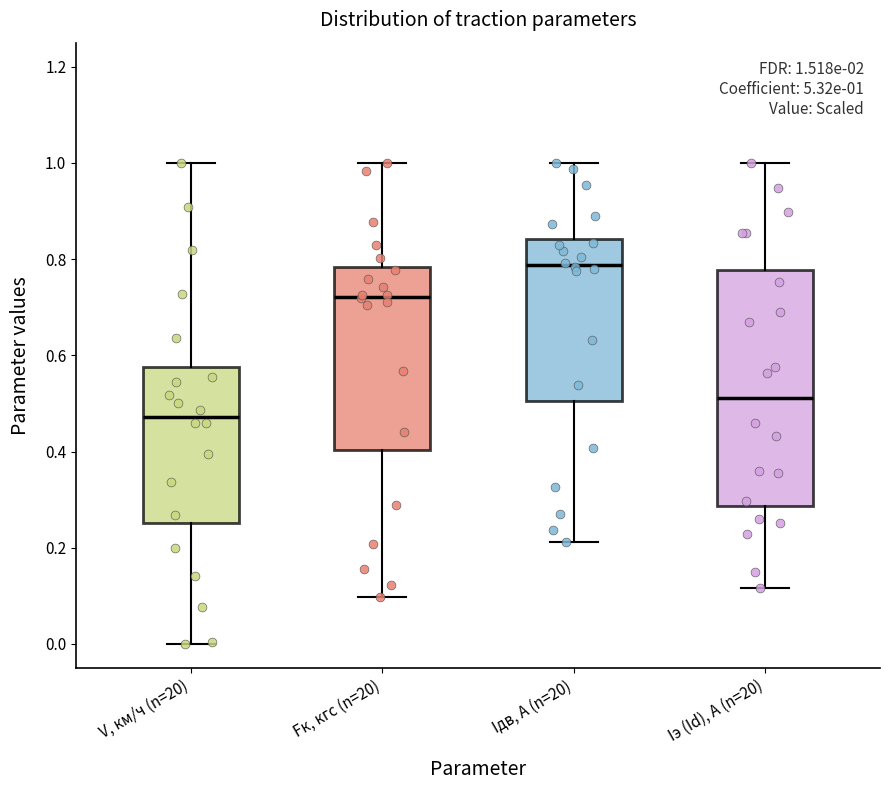

Which box's median line is the lowest?

V, км/ч (n=20)